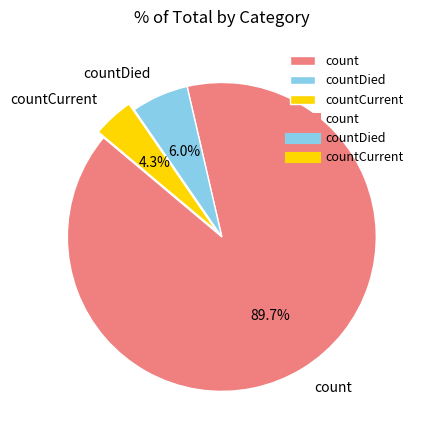

Count the number of slices in the pie.

3